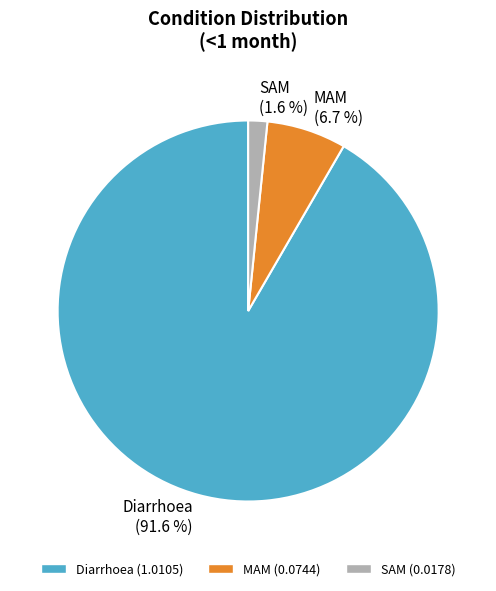

How many slices are in this pie chart?

3